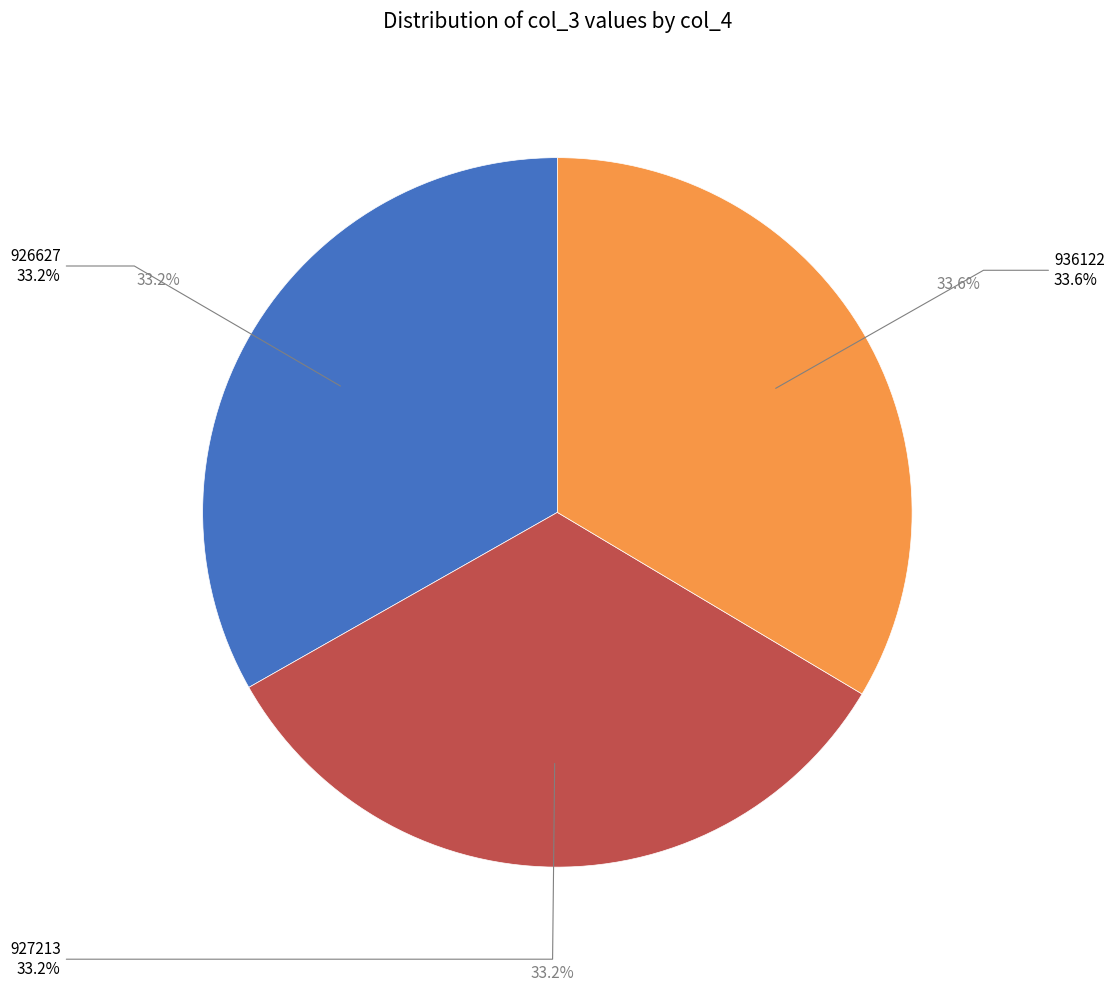

Does 927213 represent more than half of the total?

No